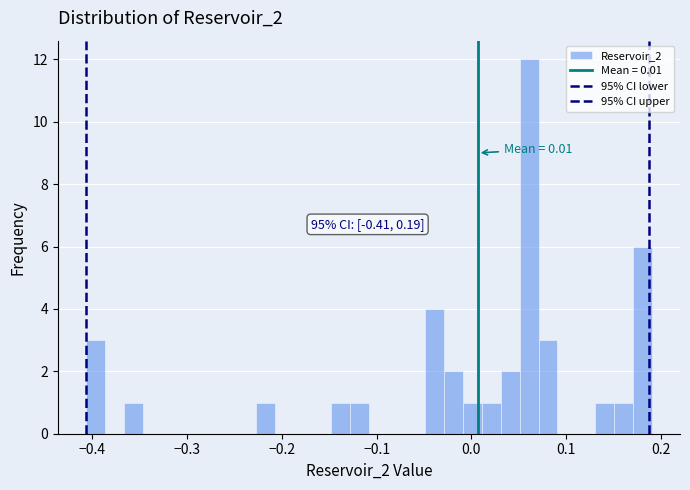

Read against the x-axis, roughly where is the centre of the tallest bar?

0.06